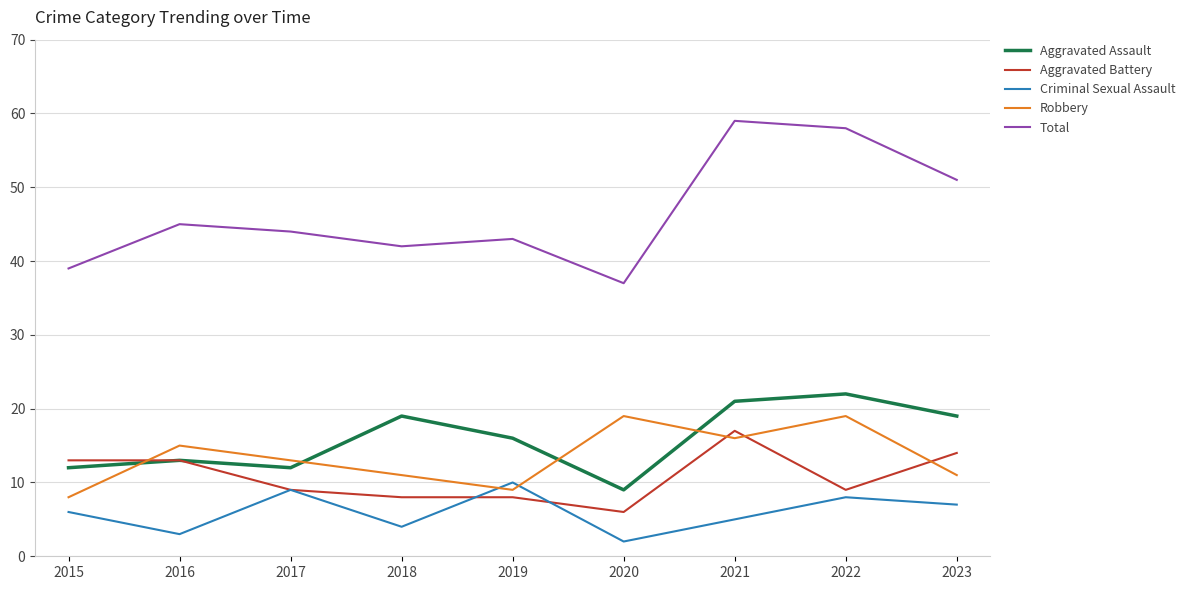

Is it true that Aggravated Assault equals 9 at 2020?

True